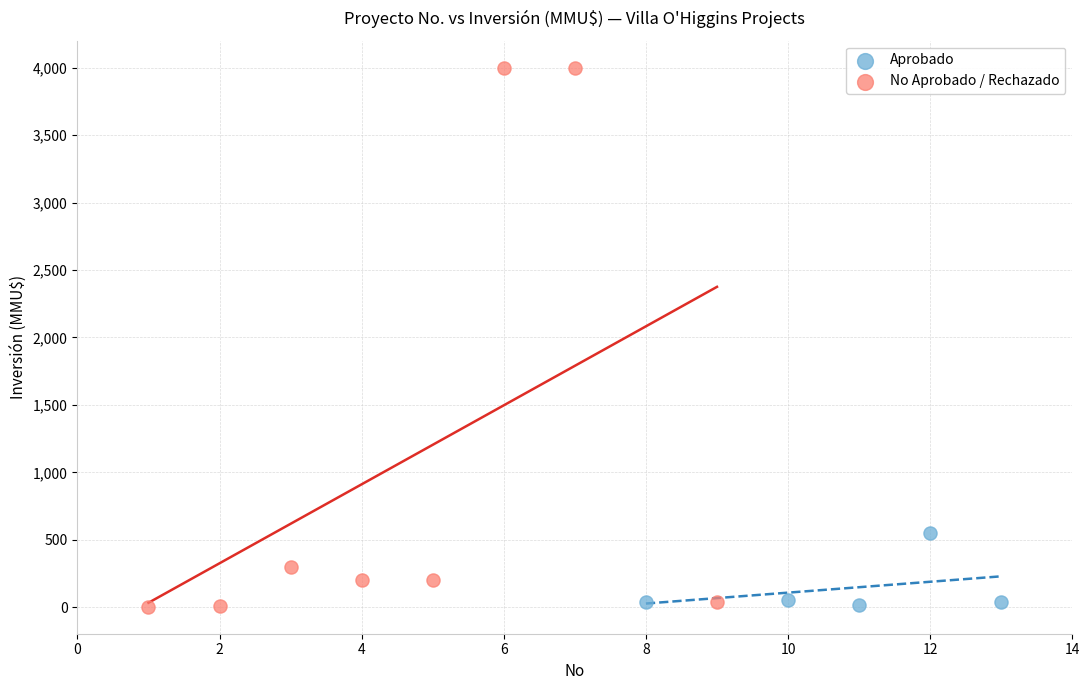

Which series reaches the maximum Y coordinate?

No Aprobado / Rechazado